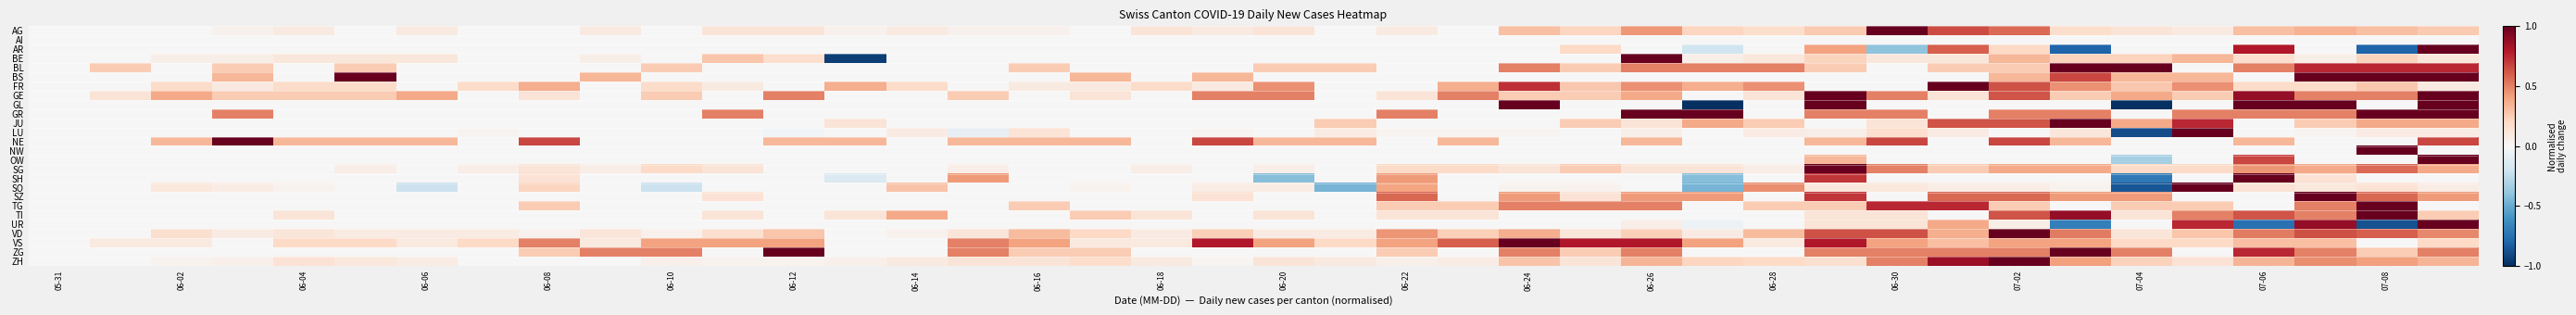

Count the number of categories in the chart.

40